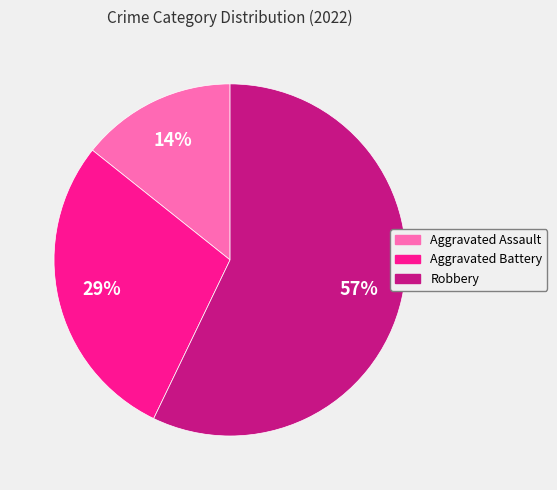

To the nearest percent, what portion does Aggravated Battery represent?

29%